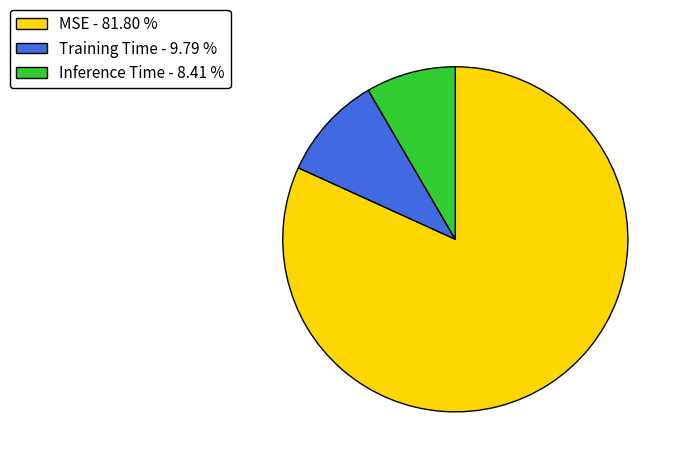

Between Training Time and MSE, which is larger?

MSE